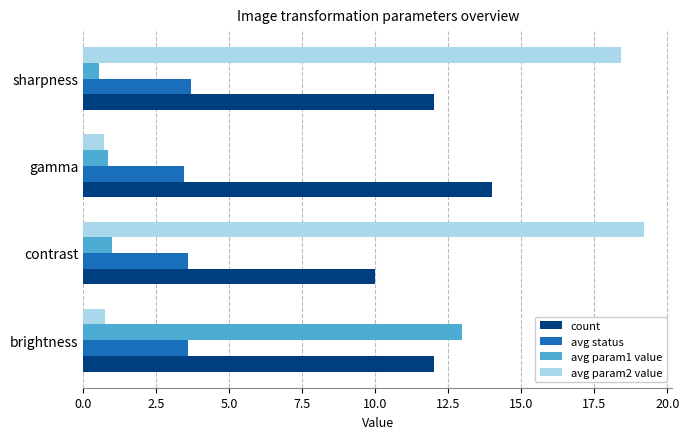

What is the difference between the highest and lowest values at gamma?

13.3